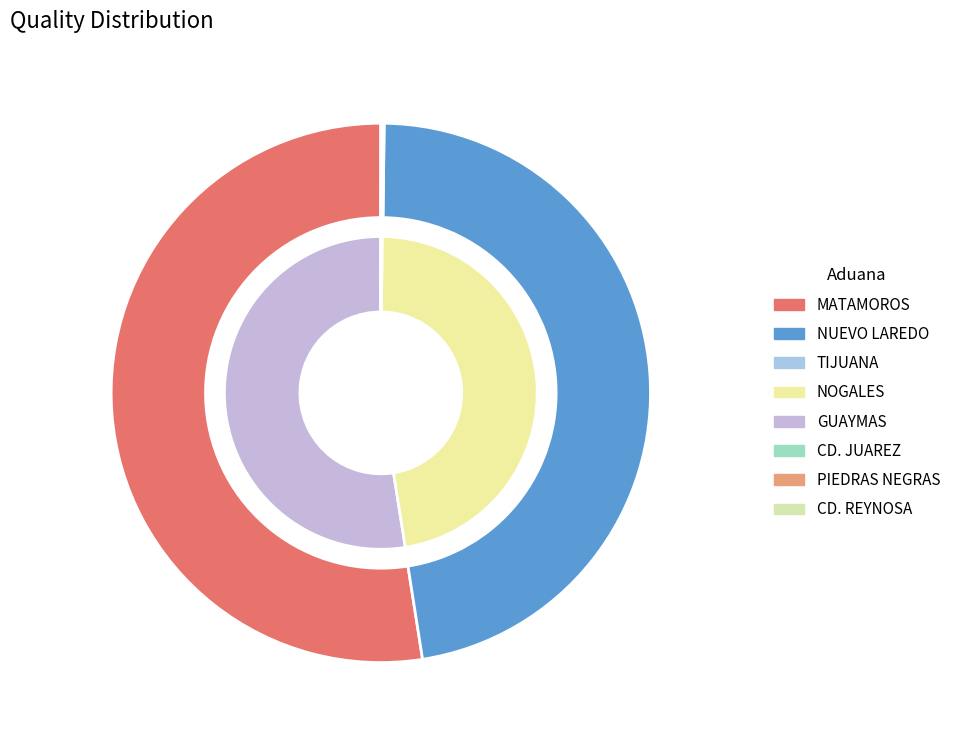

Do NOGALES, SON. and CD. REYNOSA, TAMPS. together represent more than half of the pie?

No